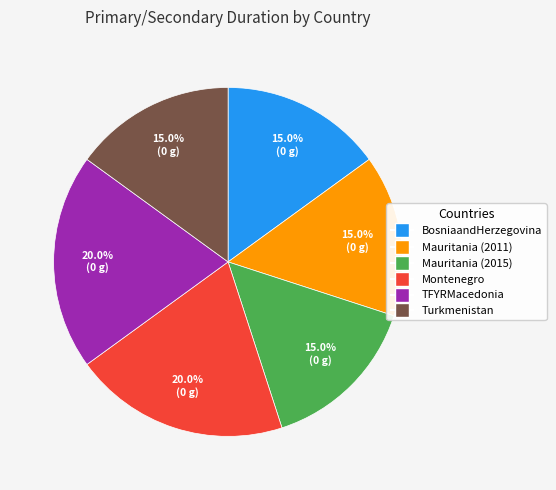

Is it true that Turkmenistan is 4% of the pie?

False